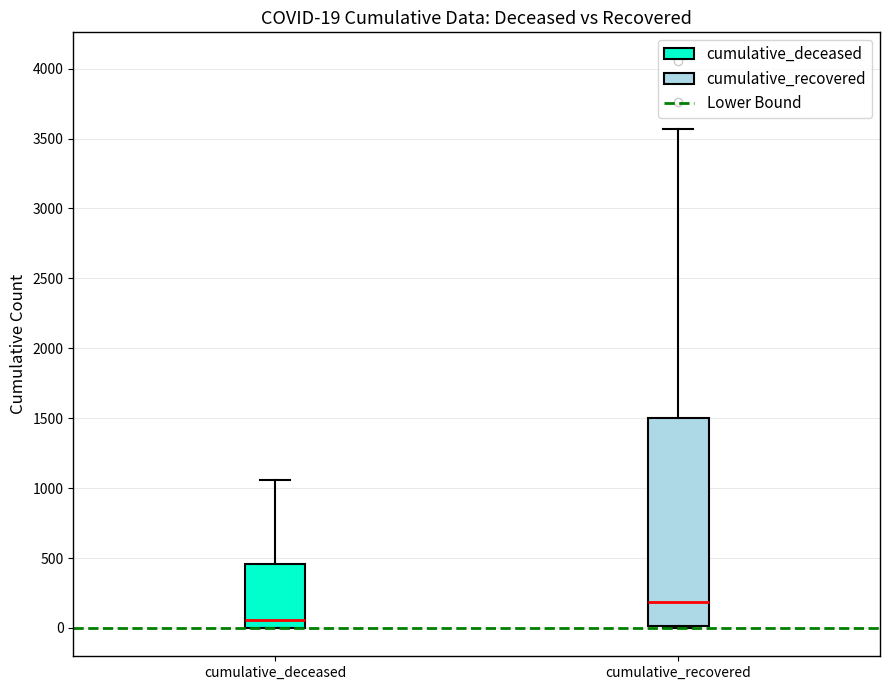

Comparing the boxes themselves (not the whiskers), which one is the tallest?

cumulative_recovered